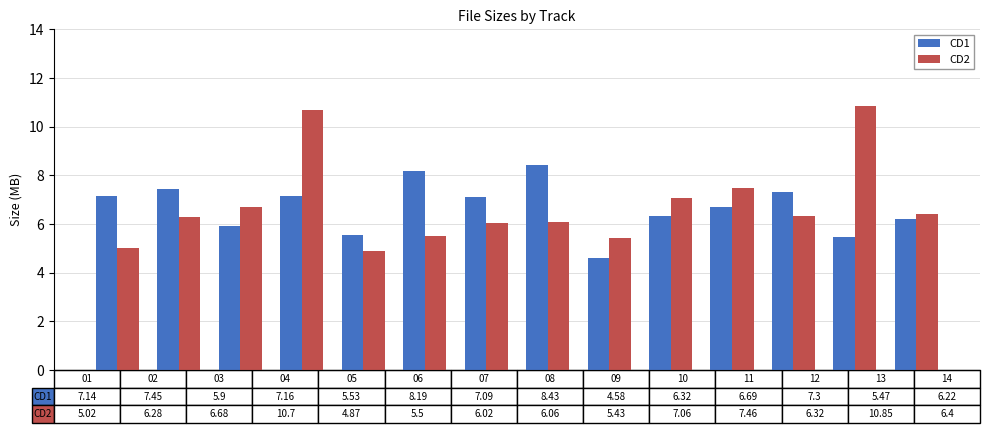

How many bars are there in each group?

2